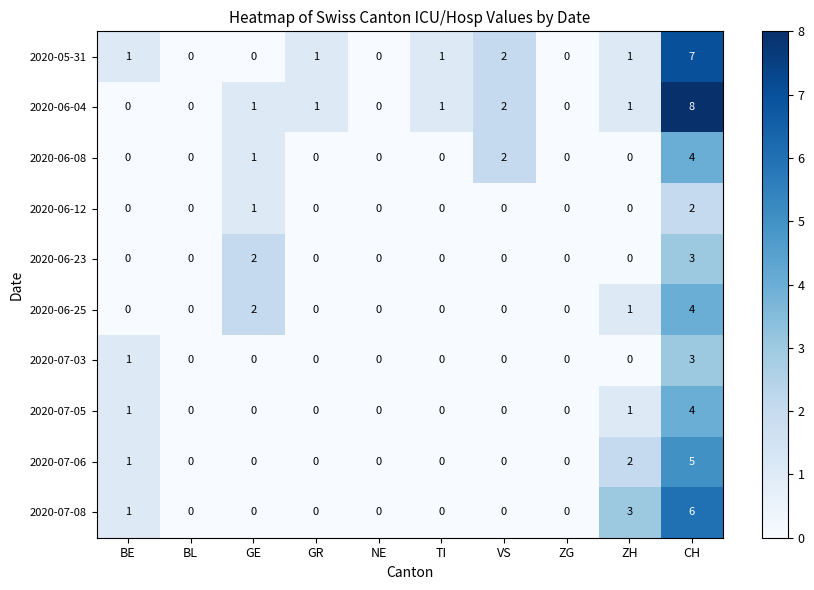

What is the total value across all series at TI?

2